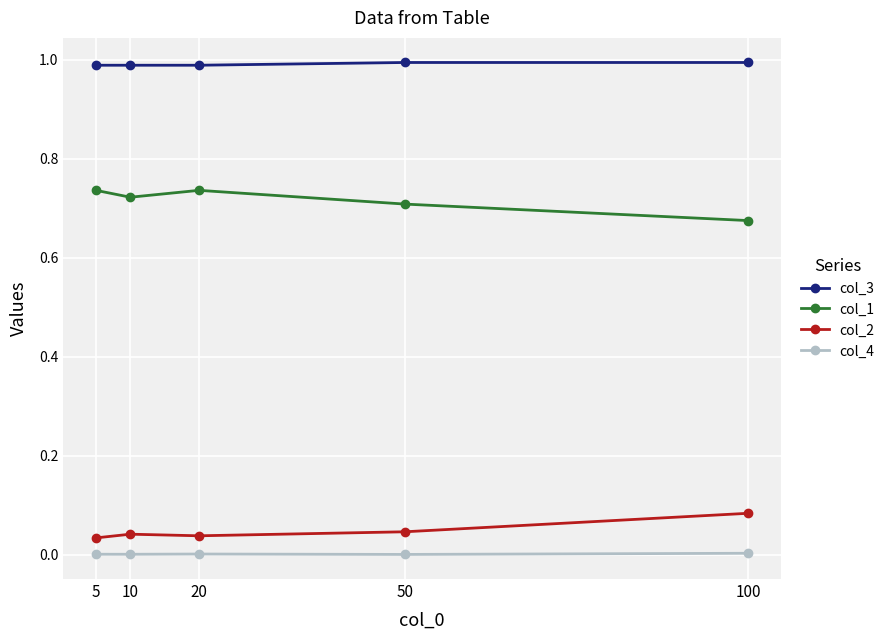

True or false: col_2 and col_1 intersect in this chart.

False